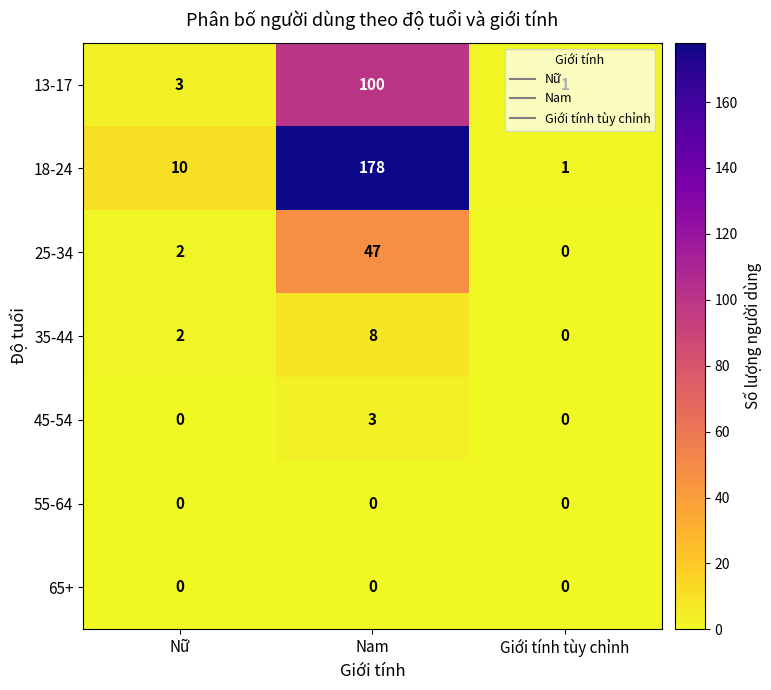

Which series has the widest spread of values?

18-24